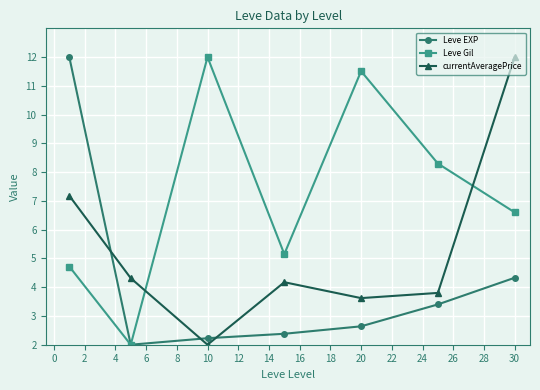

True or false: currentAveragePrice has more than 2 points higher than both neighbors.

False